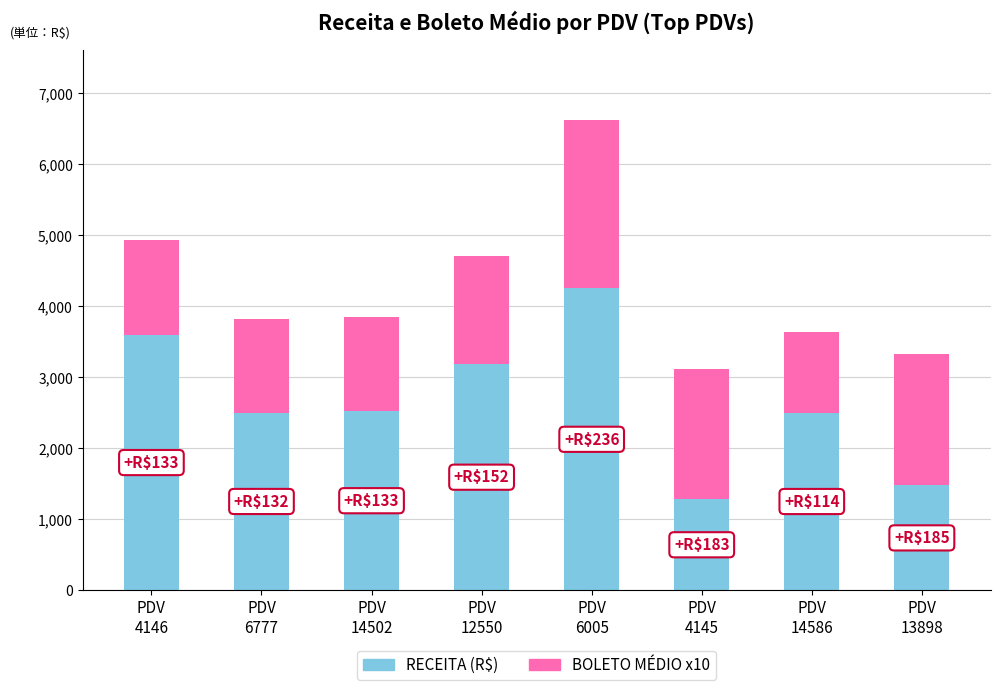

What is the difference between the maximum and minimum values in the RECEITA (R$) series?

2971.4